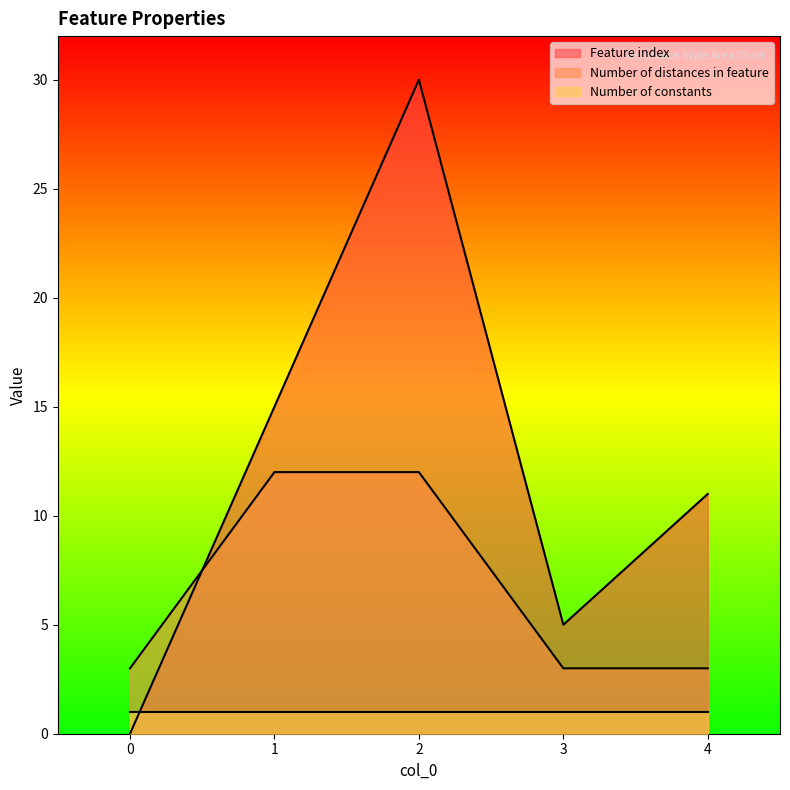

Is it true that Feature index equals 9 at 0?

False